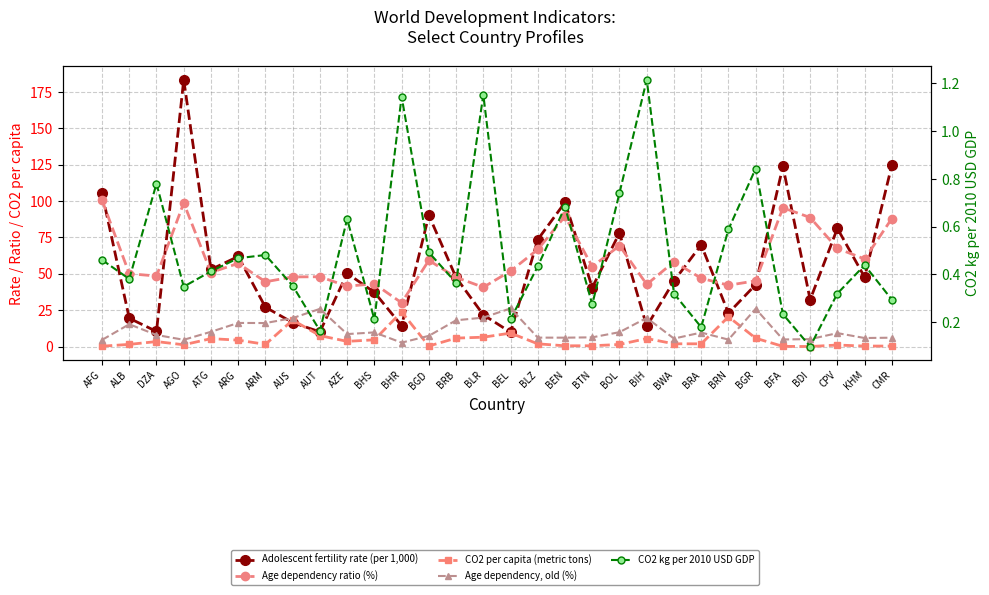

At which label is Age dependency ratio (%) closest to 65?

BLZ